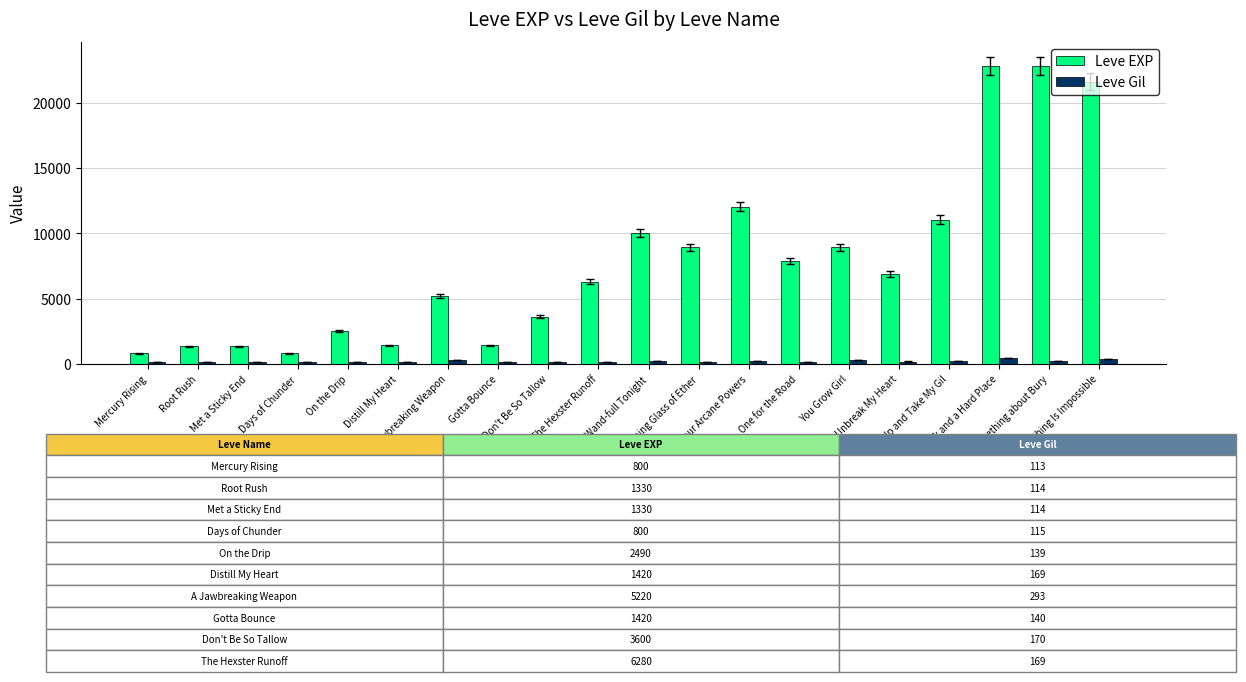

Where does the Leve EXP series first go above 6880?

Wand-full Tonight